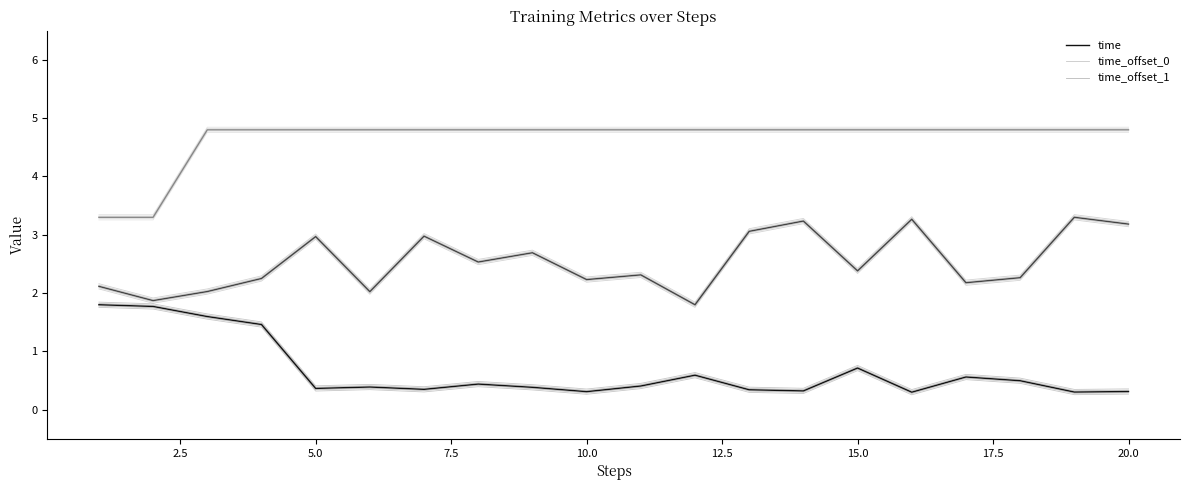

How many lines are shown in the chart?

15